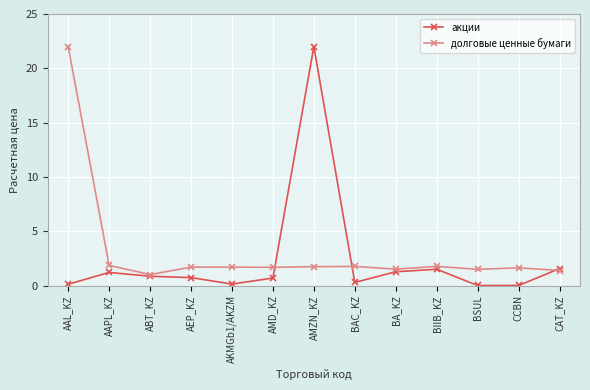

What position from the right is AEP_KZ?

10